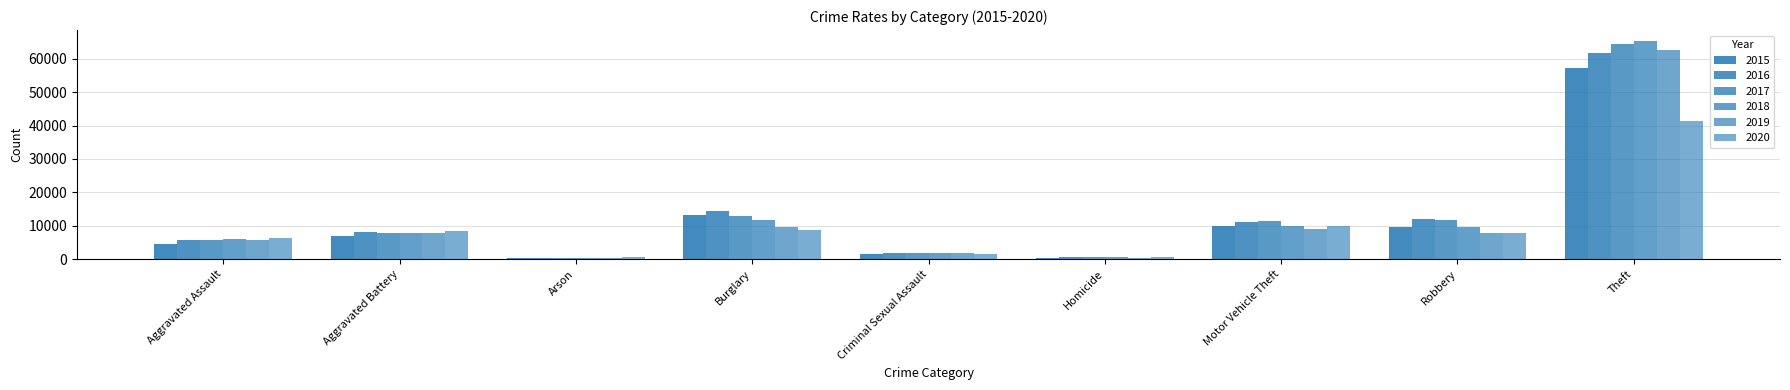

What is the total value across all series at Homicide?

3828